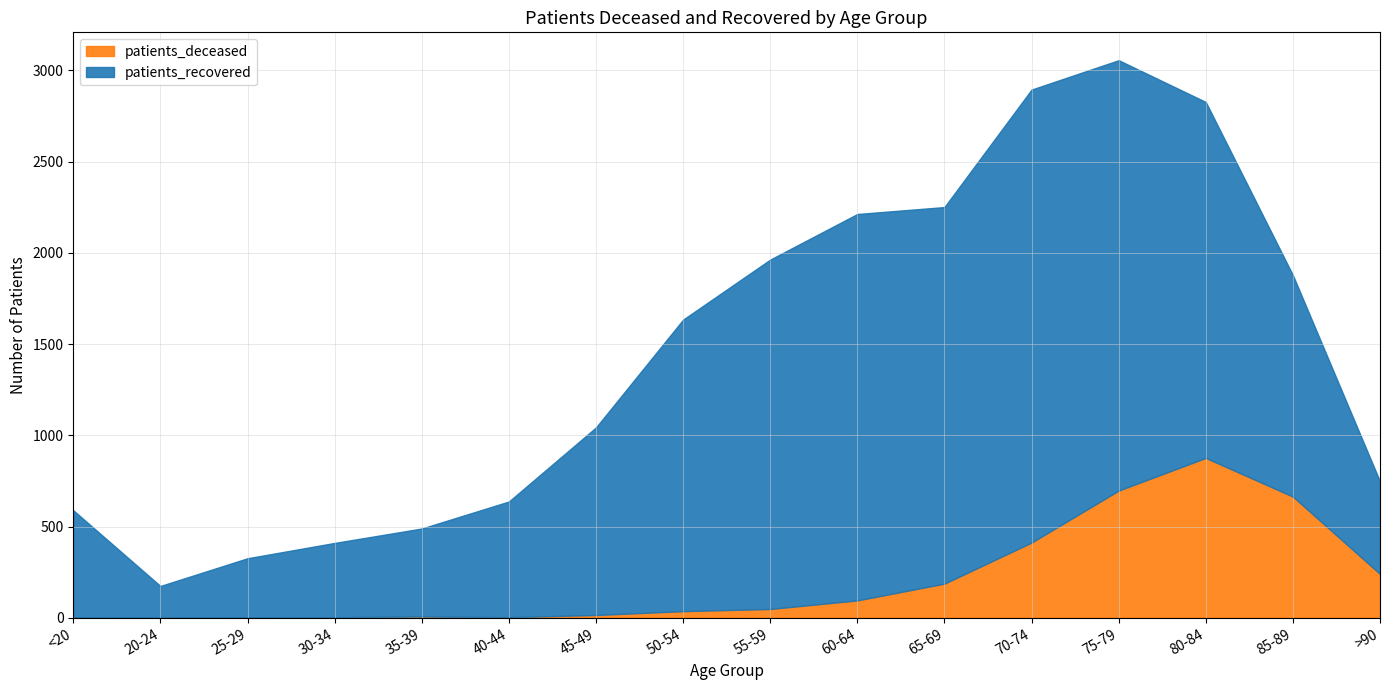

Rank the series at 35-39 from highest to lowest value.

patients_recovered, patients_deceased